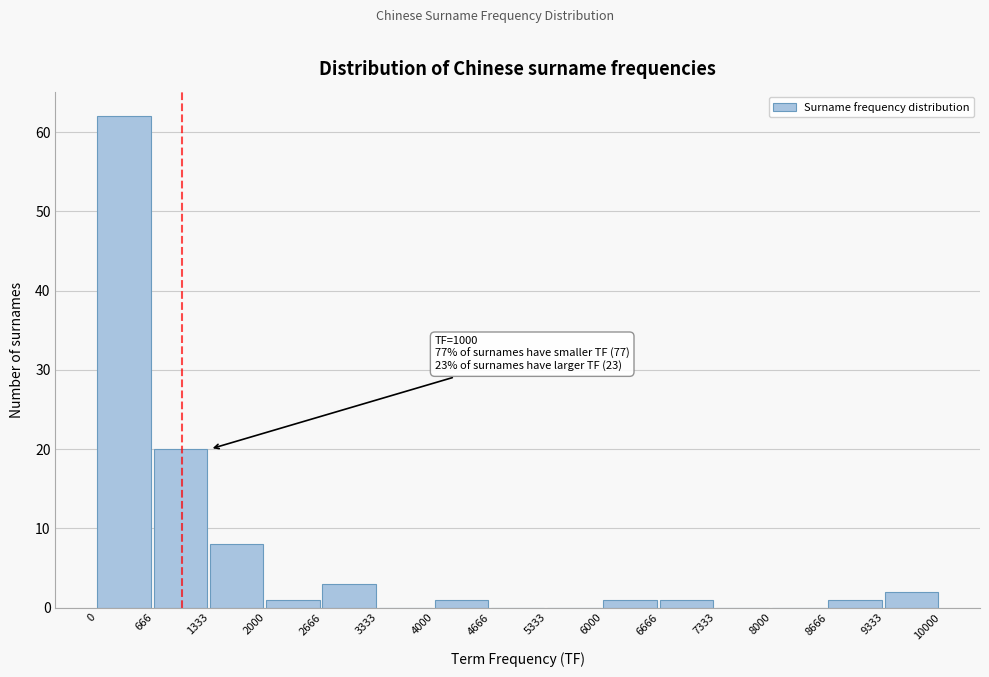

Over which range of the x-axis is the bar tallest?

0 to 666